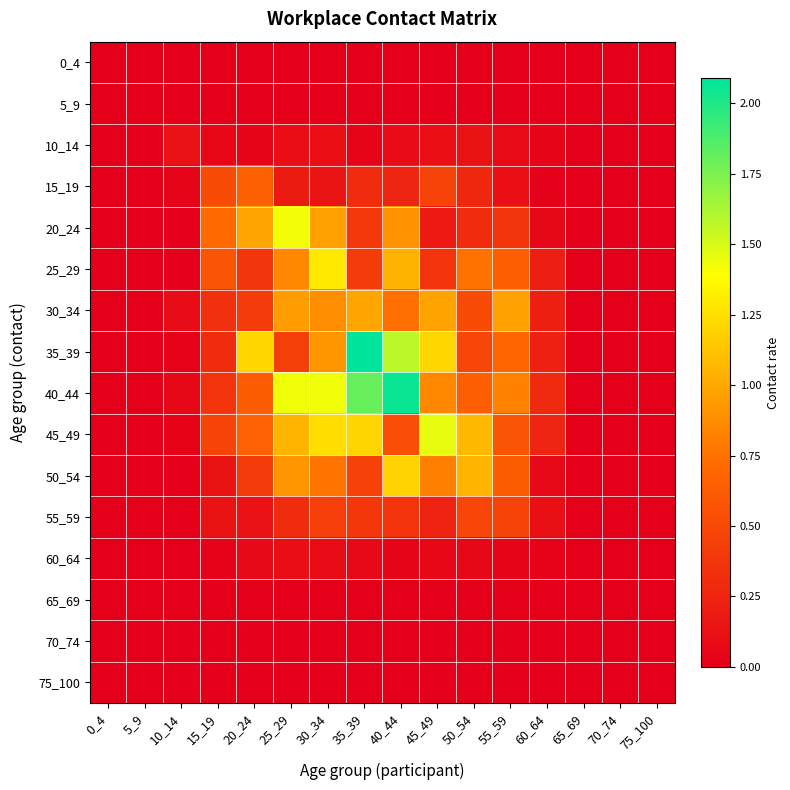

Reading left to right, what are all the values shown in this chart?

0_4: 0_4=0.0	5_9=0.0	10_14=0.0	15_19=0.0	20_24=0.0	25_29=0.0	30_34=0.0	35_39=0.0	40_44=0.0	45_49=0.0	50_54=0.0	55_59=0.0	60_64=0.0	65_69=0.0	70_74=0.0	75_100=0.0
5_9: 0_4=0.0	5_9=0.0	10_14=0.0	15_19=0.0	20_24=0.0	25_29=0.0	30_34=0.0	35_39=0.0	40_44=0.0	45_49=0.0	50_54=0.0	55_59=0.0	60_64=0.0	65_69=0.0	70_74=0.0	75_100=0.0
10_14: 0_4=0.0	5_9=0.0	10_14=0.1	15_19=0.1	20_24=0.0	25_29=0.1	30_34=0.1	35_39=0.0	40_44=0.1	45_49=0.1	50_54=0.1	55_59=0.1	60_64=0.0	65_69=0.0	70_74=0.0	75_100=0.0
15_19: 0_4=0.0	5_9=0.0	10_14=0.0	15_19=0.5	20_24=0.7	25_29=0.2	30_34=0.1	35_39=0.3	40_44=0.3	45_49=0.5	50_54=0.3	55_59=0.1	60_64=0.0	65_69=0.0	70_74=0.0	75_100=0.0
20_24: 0_4=0.0	5_9=0.0	10_14=0.0	15_19=0.7	20_24=1.0	25_29=1.4	30_34=1.0	35_39=0.4	40_44=0.9	45_49=0.2	50_54=0.3	55_59=0.4	60_64=0.1	65_69=0.0	70_74=0.0	75_100=0.0
25_29: 0_4=0.0	5_9=0.0	10_14=0.0	15_19=0.6	20_24=0.4	25_29=0.9	30_34=1.3	35_39=0.4	40_44=1.0	45_49=0.4	50_54=0.8	55_59=0.7	60_64=0.2	65_69=0.0	70_74=0.0	75_100=0.0
30_34: 0_4=0.0	5_9=0.0	10_14=0.1	15_19=0.3	20_24=0.4	25_29=0.9	30_34=0.9	35_39=1.0	40_44=0.7	45_49=1.0	50_54=0.5	55_59=1.0	60_64=0.2	65_69=0.0	70_74=0.0	75_100=0.0
35_39: 0_4=0.0	5_9=0.0	10_14=0.0	15_19=0.3	20_24=1.2	25_29=0.4	30_34=0.9	35_39=2.1	40_44=1.6	45_49=1.2	50_54=0.5	55_59=0.7	60_64=0.2	65_69=0.0	70_74=0.0	75_100=0.0
40_44: 0_4=0.0	5_9=0.0	10_14=0.1	15_19=0.4	20_24=0.6	25_29=1.4	30_34=1.4	35_39=1.8	40_44=2.1	45_49=0.9	50_54=0.6	55_59=0.8	60_64=0.3	65_69=0.0	70_74=0.0	75_100=0.0
45_49: 0_4=0.0	5_9=0.0	10_14=0.0	15_19=0.5	20_24=0.7	25_29=1.1	30_34=1.2	35_39=1.2	40_44=0.5	45_49=1.5	50_54=1.1	55_59=0.6	60_64=0.3	65_69=0.0	70_74=0.0	75_100=0.0
50_54: 0_4=0.0	5_9=0.0	10_14=0.0	15_19=0.1	20_24=0.4	25_29=0.9	30_34=0.8	35_39=0.5	40_44=1.2	45_49=0.8	50_54=1.1	55_59=0.6	60_64=0.1	65_69=0.0	70_74=0.0	75_100=0.0
55_59: 0_4=0.0	5_9=0.0	10_14=0.0	15_19=0.1	20_24=0.1	25_29=0.3	30_34=0.4	35_39=0.4	40_44=0.4	45_49=0.2	50_54=0.5	55_59=0.5	60_64=0.1	65_69=0.0	70_74=0.0	75_100=0.0
60_64: 0_4=0.0	5_9=0.0	10_14=0.0	15_19=0.0	20_24=0.1	25_29=0.1	30_34=0.1	35_39=0.1	40_44=0.0	45_49=0.0	50_54=0.1	55_59=0.0	60_64=0.0	65_69=0.0	70_74=0.0	75_100=0.0
65_69: 0_4=0.0	5_9=0.0	10_14=0.0	15_19=0.0	20_24=0.0	25_29=0.0	30_34=0.0	35_39=0.0	40_44=0.0	45_49=0.0	50_54=0.0	55_59=0.0	60_64=0.0	65_69=0.0	70_74=0.0	75_100=0.0
70_74: 0_4=0.0	5_9=0.0	10_14=0.0	15_19=0.0	20_24=0.0	25_29=0.0	30_34=0.0	35_39=0.0	40_44=0.0	45_49=0.0	50_54=0.0	55_59=0.0	60_64=0.0	65_69=0.0	70_74=0.0	75_100=0.0
75_100: 0_4=0.0	5_9=0.0	10_14=0.0	15_19=0.0	20_24=0.0	25_29=0.0	30_34=0.0	35_39=0.0	40_44=0.0	45_49=0.0	50_54=0.0	55_59=0.0	60_64=0.0	65_69=0.0	70_74=0.0	75_100=0.0